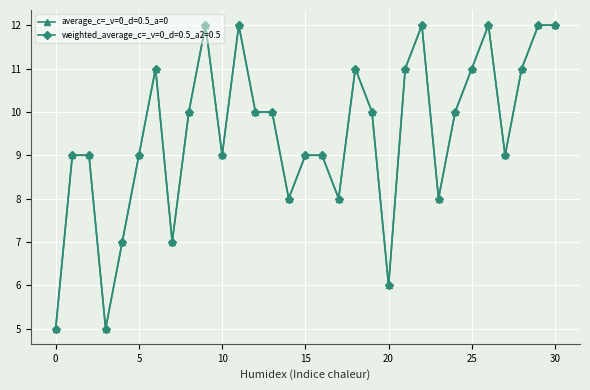

Does the chart have visible grid lines?

Yes